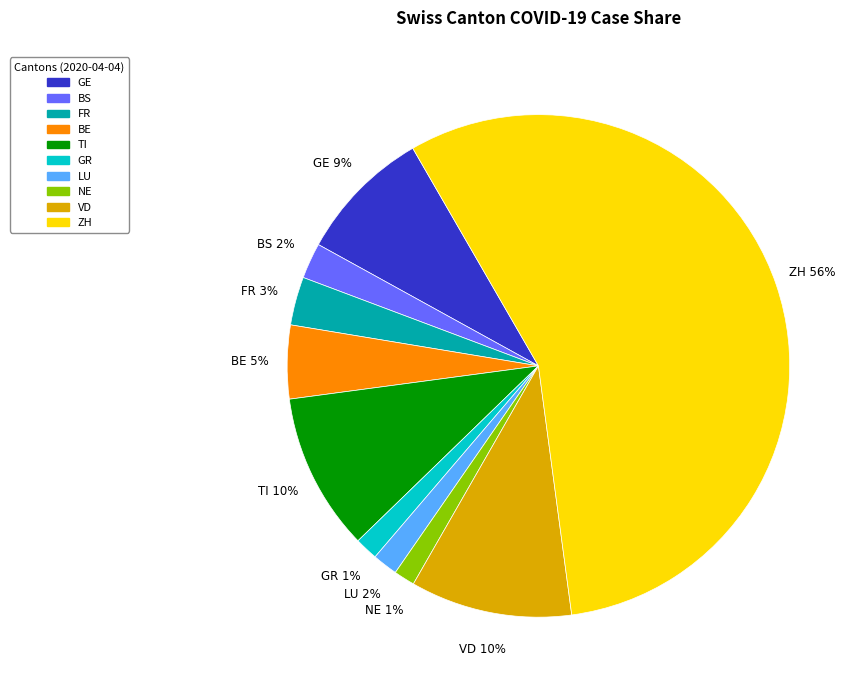

Which category has the biggest portion of the pie?

ZH